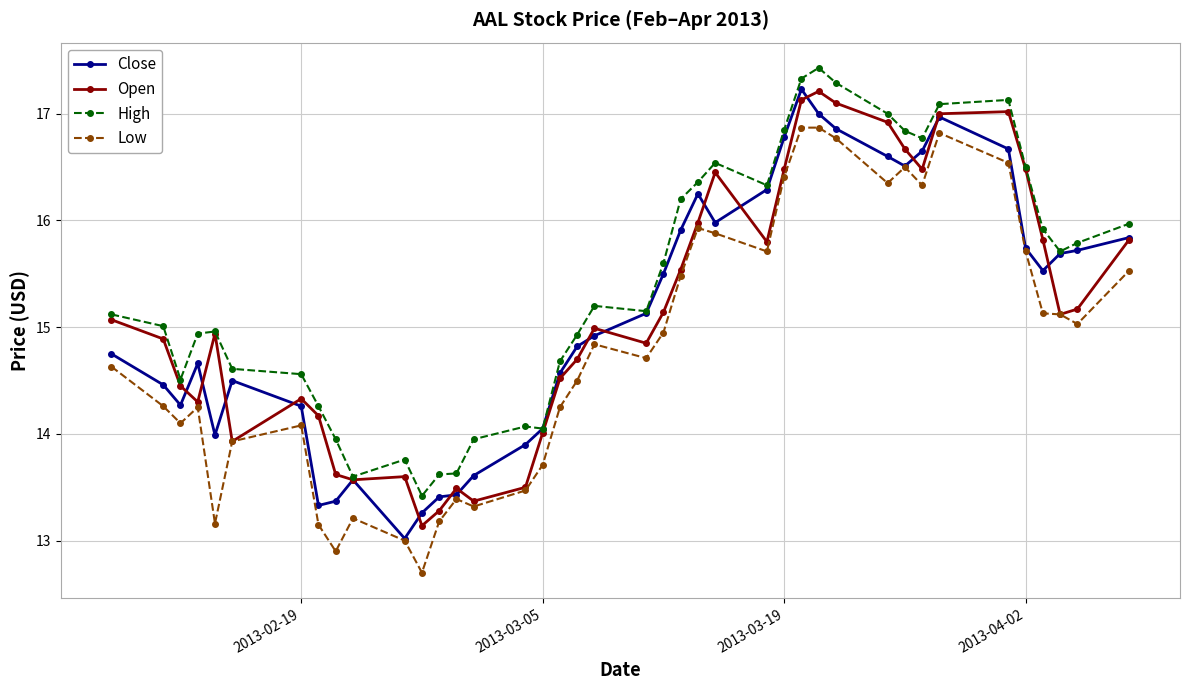

True or false: High has more than 2 interior local peaks.

True